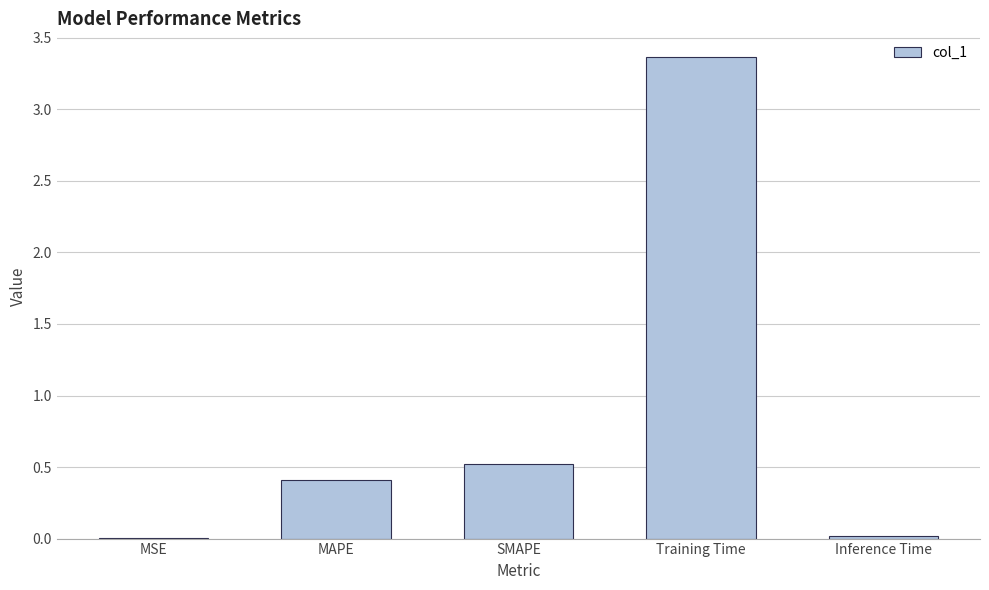

Which category has the highest value across all series?

Training Time